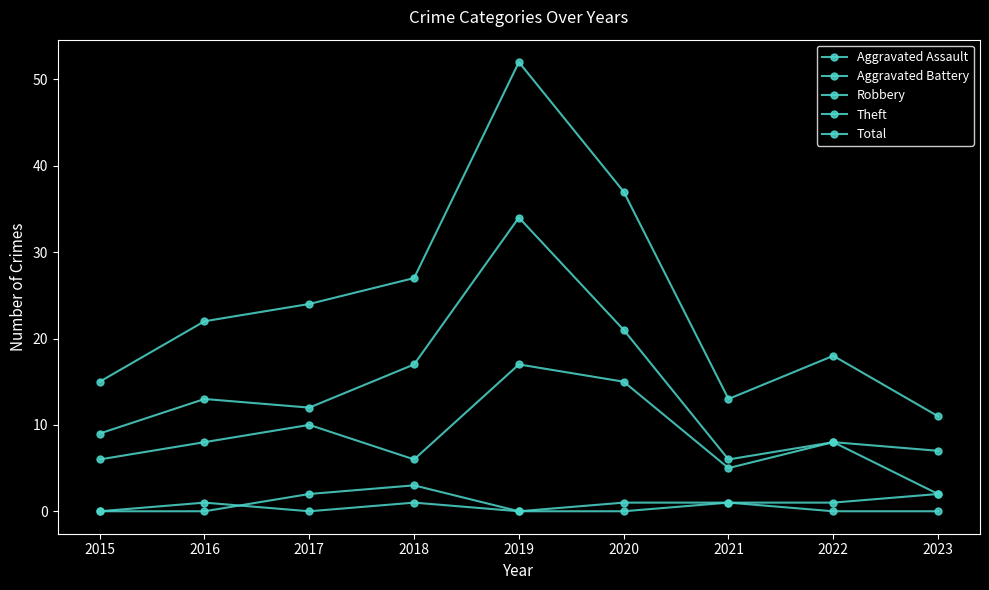

How many distinct data groups are displayed?

5